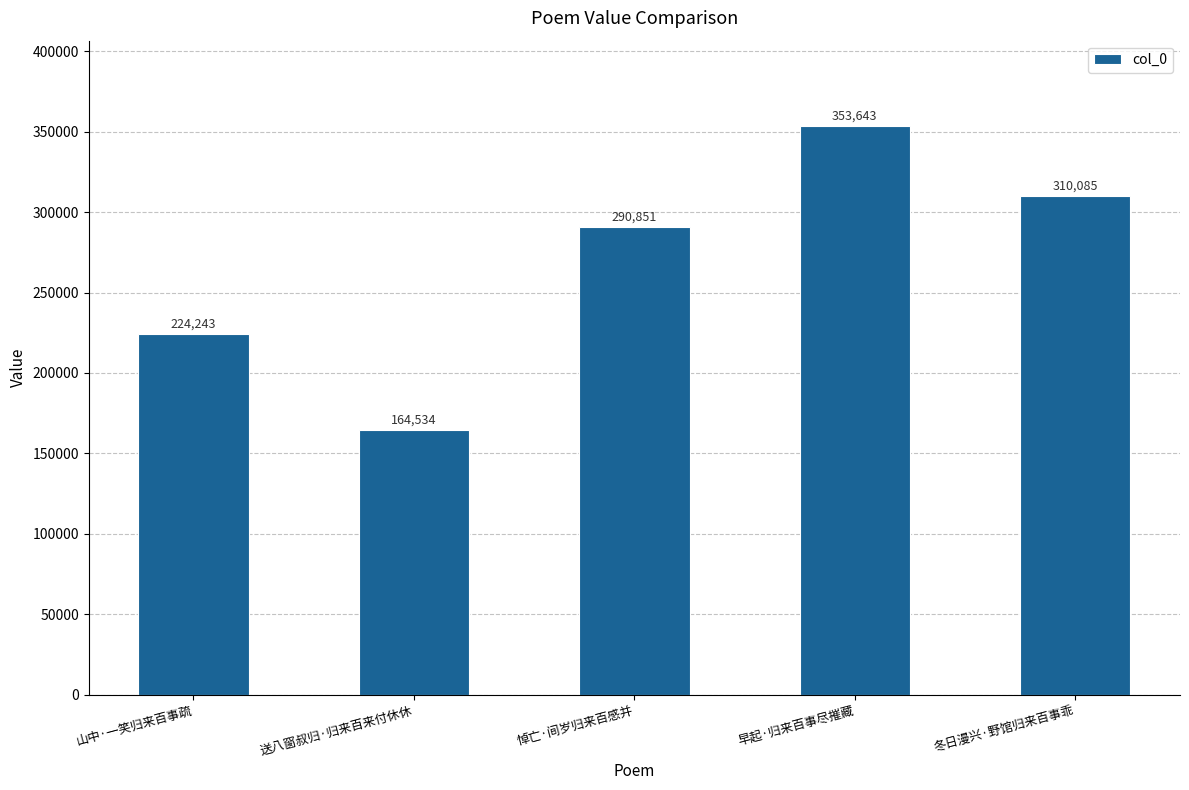

Reading left to right, transcribe all the data shown in this chart.

山中·一笑归来百事疏=224243	送八窗叔归·归来百来付休休=164534	悼亡·间岁归来百感并=290851	早起·归来百事尽摧藏=353643	冬日漫兴·野馆归来百事乖=310085